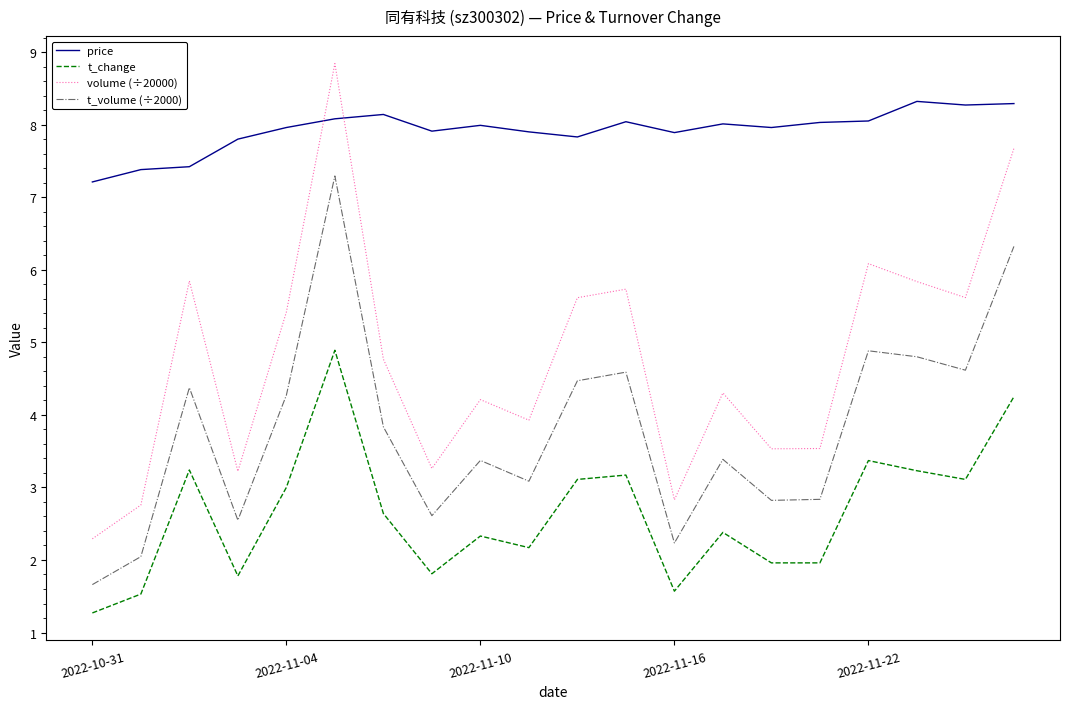

What is the minimum value for volume (÷20000)?

2.3